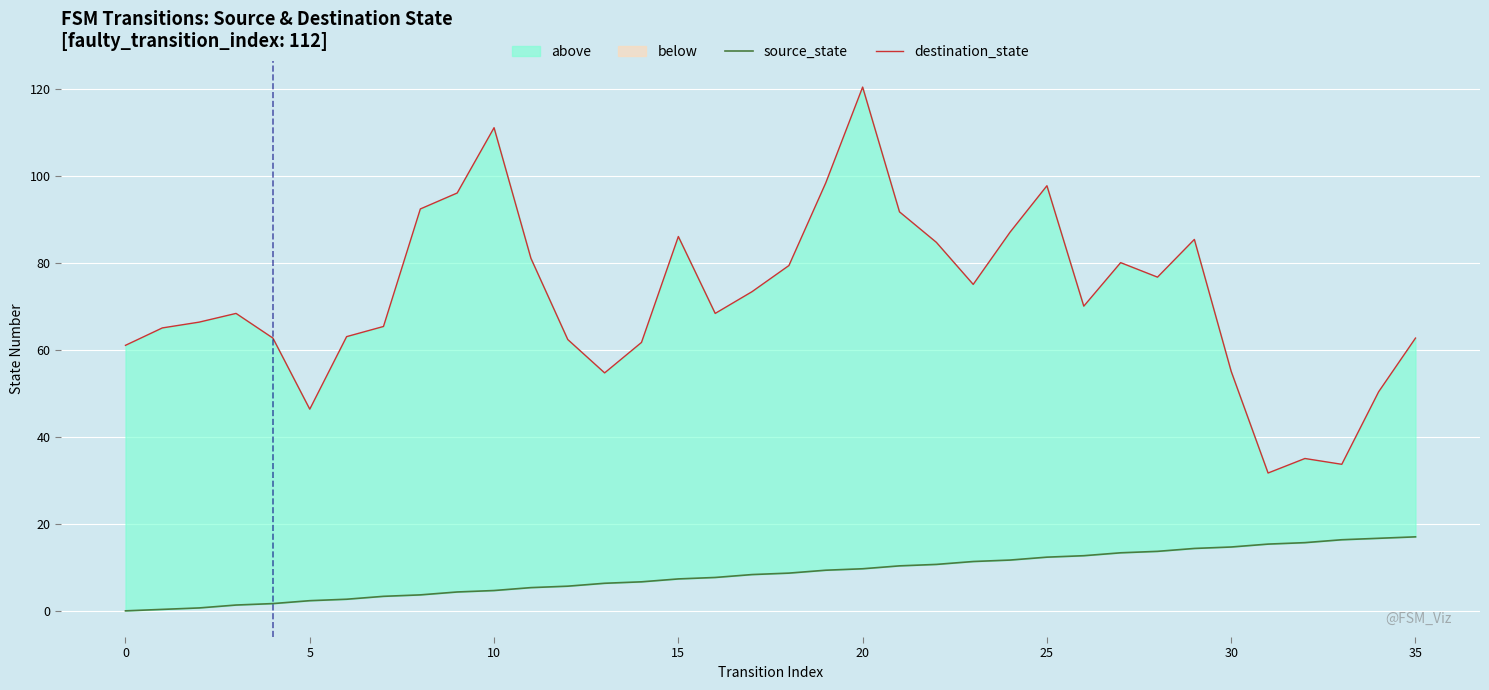

How many data points in destination_state are above 70?

17